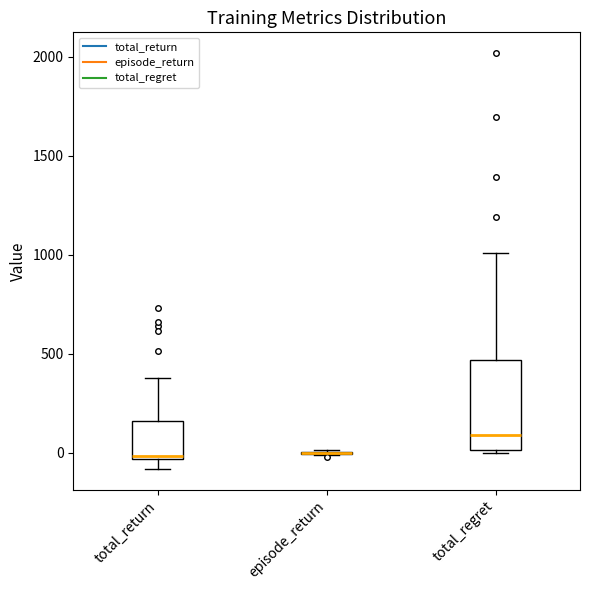

Reading left to right, read every box against the y-axis: the position of its median line, the range the box covers, and the ends of its whiskers. The values are not printed on the chart, so give them approximately, as read against the axis.

total_return: median 0, box -50 to 150, whiskers -100 to 400
episode_return: box collapsed to a line at 0, whiskers 0 to 0
total_regret: median 100, box 0 to 450, whiskers 0 to 1000